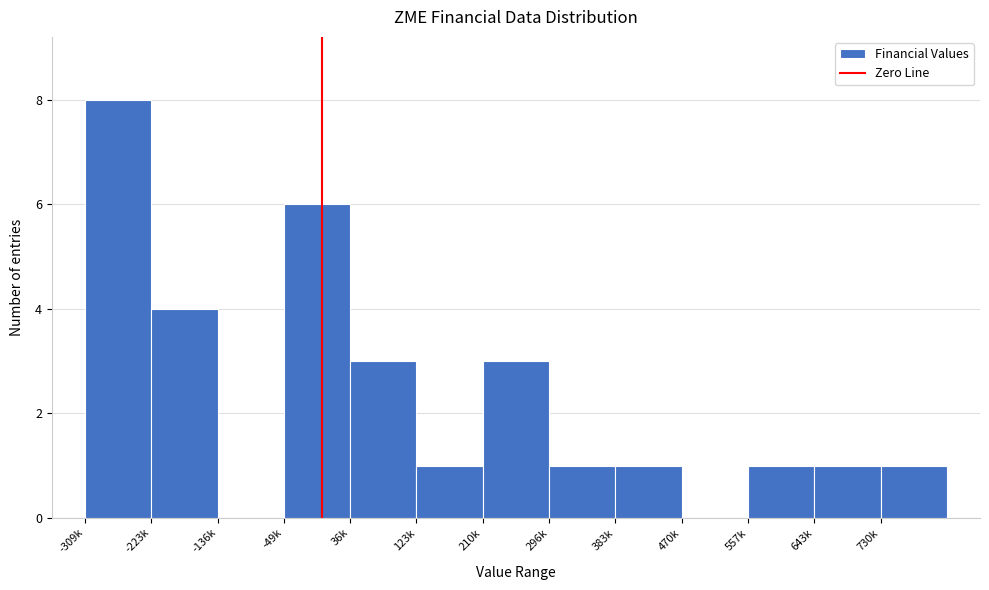

Reading right to left, what are all the values shown in this chart?

730k=1	643k=1	557k=1	470k=0	383k=1	296k=1	210k=3	123k=1	36k=3	-49k=6	-136k=0	-223k=4	-309k=8